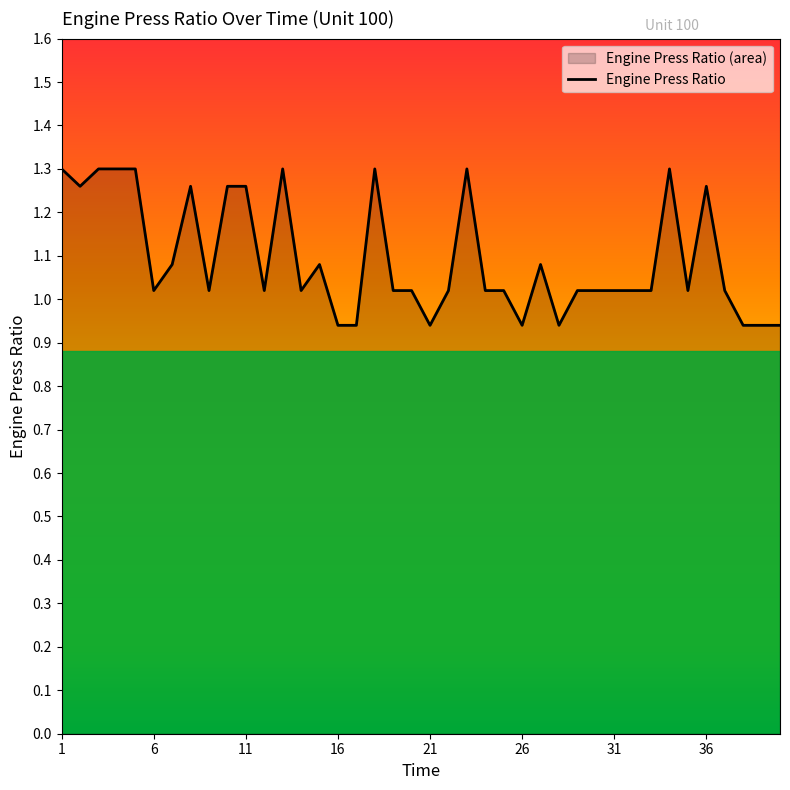

At which category does the data reach its first local valley?

2